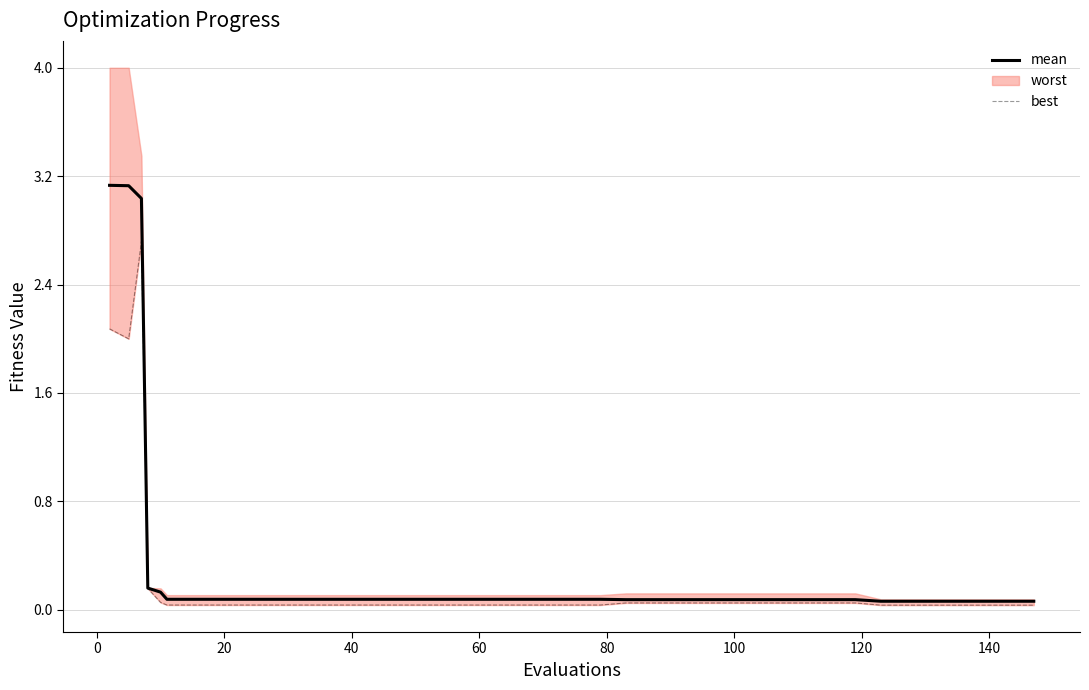

Reading right to left, list all the values displayed in this chart.

mean: 0.1	0.1	0.1	0.1	0.1	0.1	0.1	0.1	0.1	0.1	0.1	0.1	0.1	0.1	0.1	0.1	0.1	0.1	0.1	0.1	0.1	0.1	0.1	0.1	0.1	0.1	0.1	0.1	0.1	0.1	0.1	0.1	0.1	0.1	0.1	0.1	0.2	3.0	3.1	3.1
best: 0.0	0.0	0.0	0.0	0.0	0.0	0.0	0.0	0.0	0.0	0.0	0.0	0.0	0.0	0.0	0.0	0.0	0.0	0.0	0.0	0.0	0.0	0.0	0.0	0.0	0.0	0.0	0.0	0.0	0.0	0.0	0.0	0.0	0.0	0.0	0.1	0.2	2.7	2.0	2.1